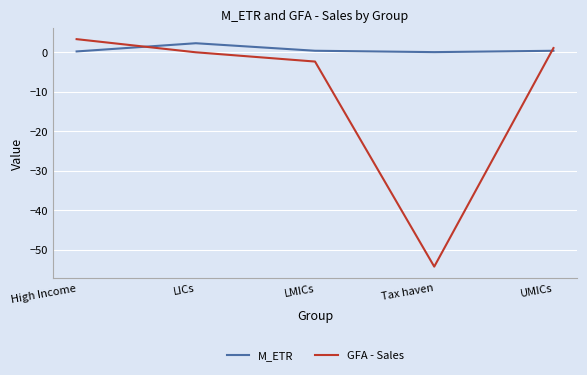

The value of GFA - Sales at LMICs is -2.3. True or false?

True